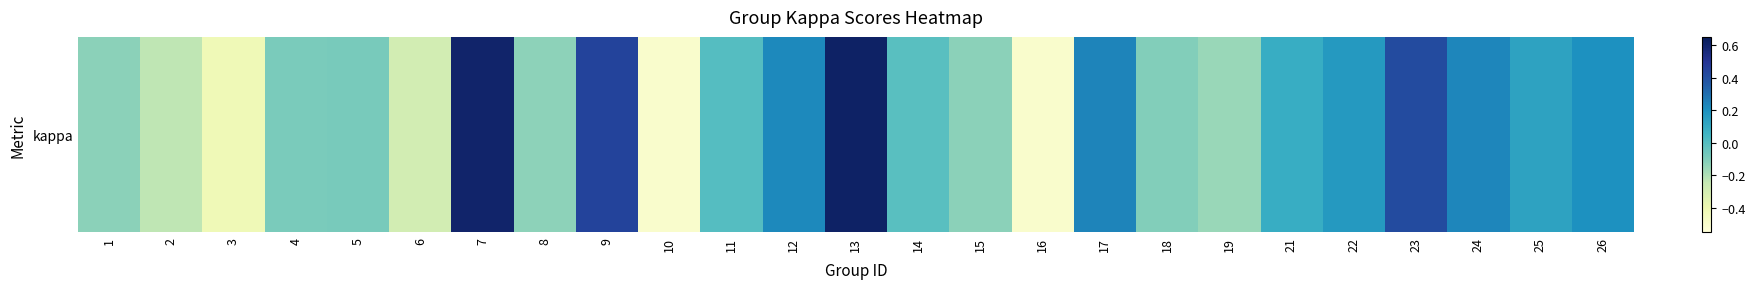

The value at 24 is 0.2. True or false?

True